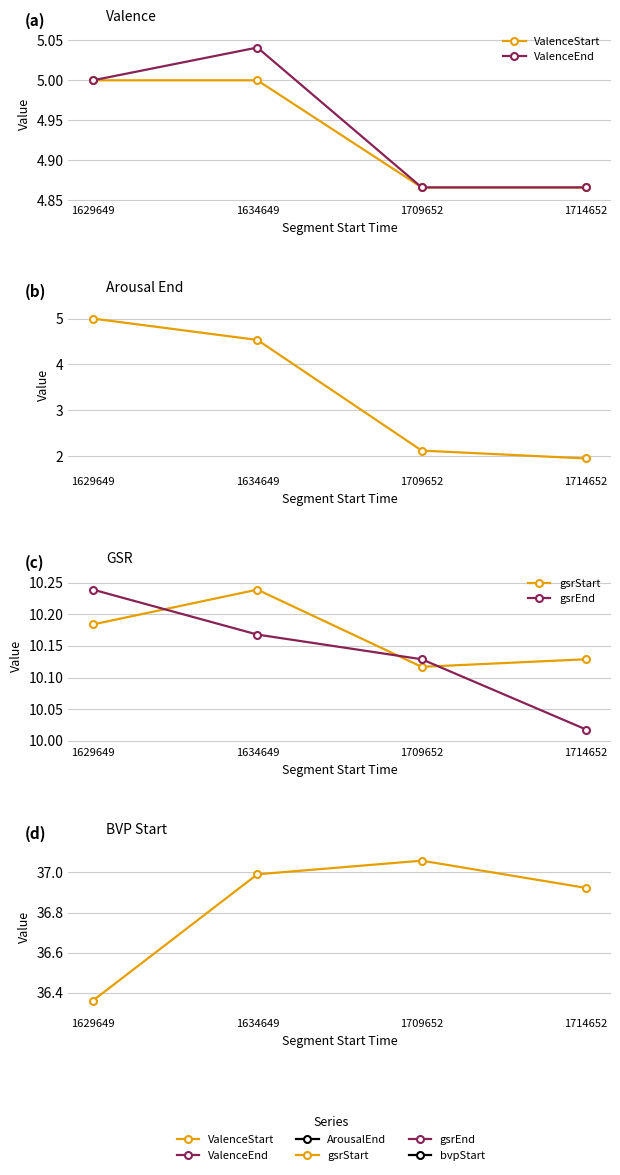

Reading left to right, what are all the values shown in this chart?

ValenceStart: 5.0	5.0	4.9	4.9
ValenceEnd: 5.0	5.0	4.9	4.9
ArousalEnd: 5.0	4.5	2.1	1.9
gsrStart: 10.2	10.2	10.1	10.1
gsrEnd: 10.2	10.2	10.1	10.0
bvpStart: 36.4	37.0	37.1	36.9